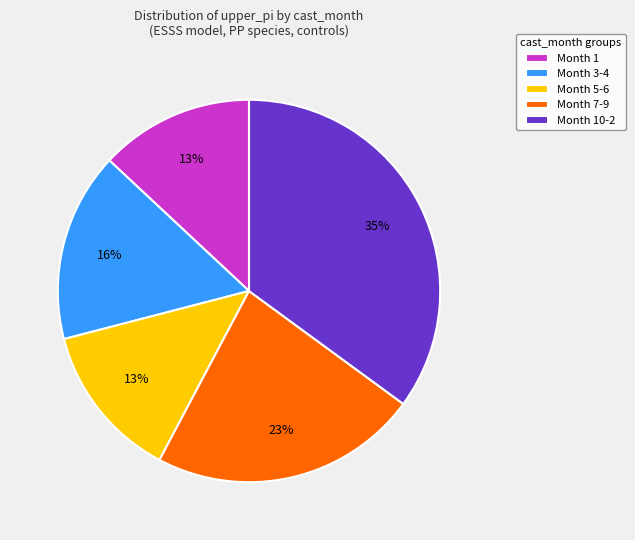

To the nearest percent, what is the average slice percentage?

20%